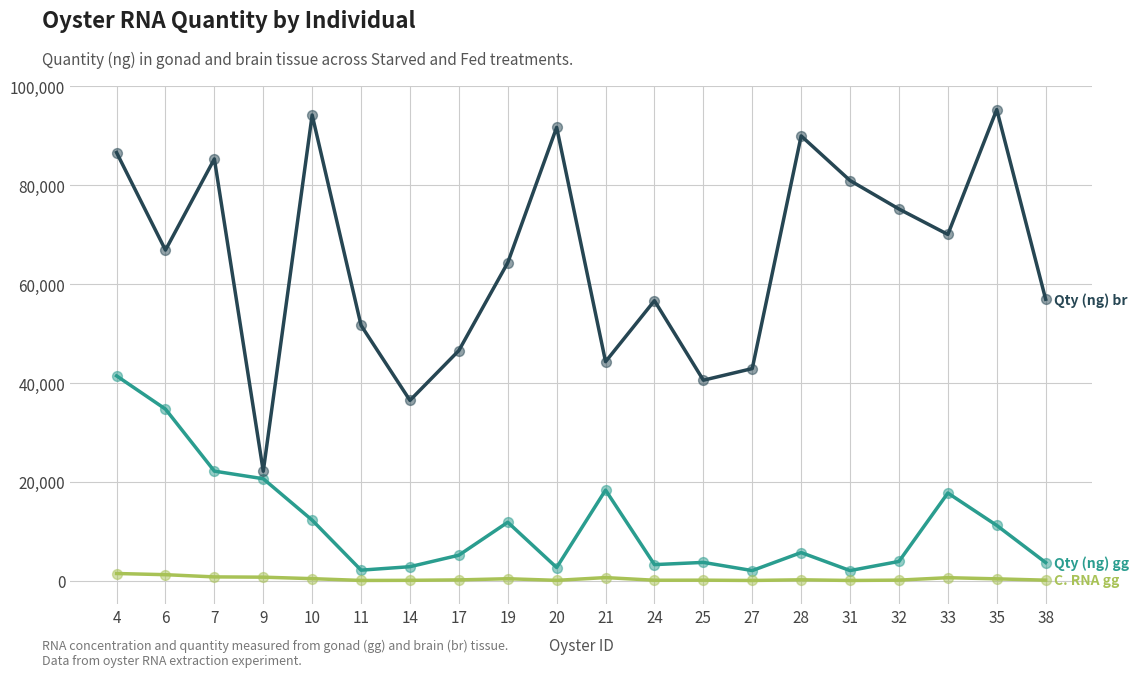

At which category is the sum across all series the highest?

4